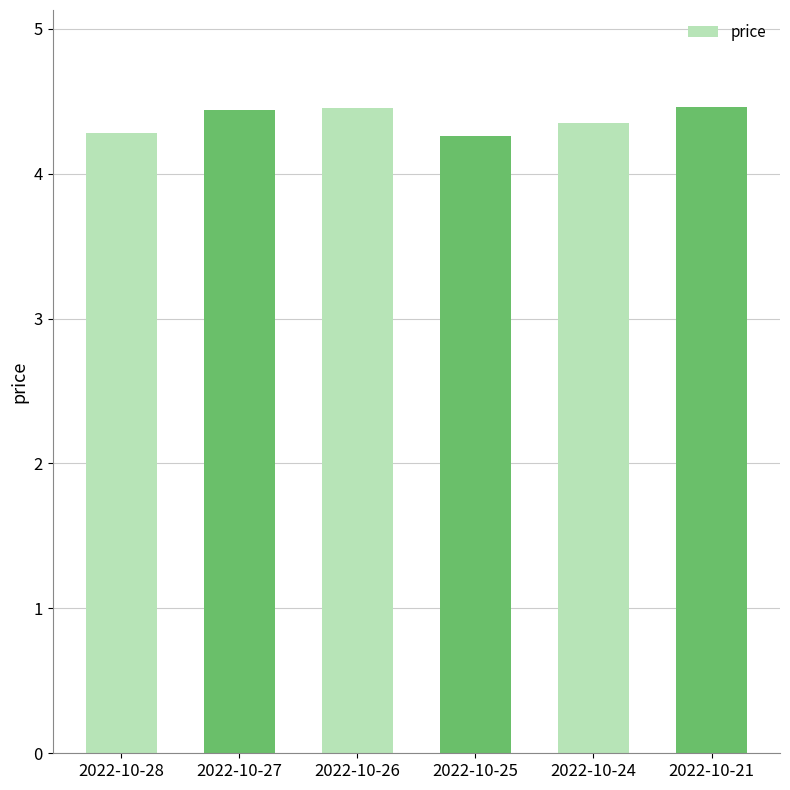

Read the value at 2022-10-26.

4.5